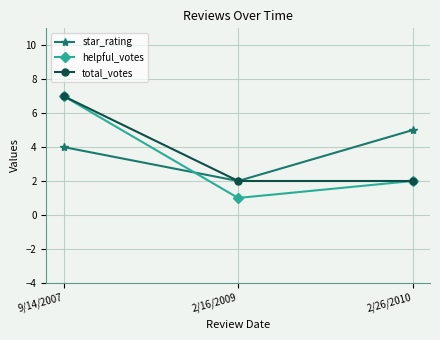

What is the sum of the helpful_votes values at 2/16/2009 and 9/14/2007?

8